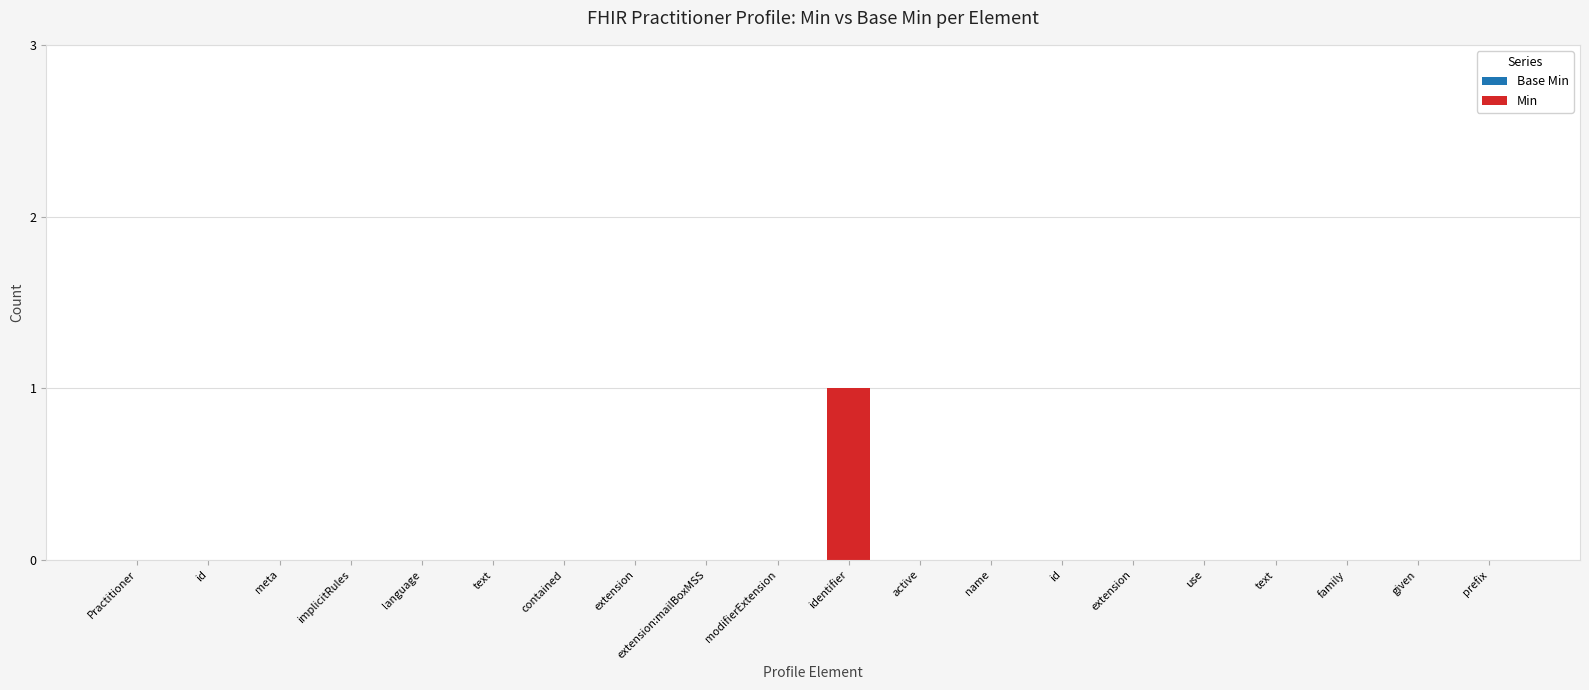

Are the bars horizontal?

No